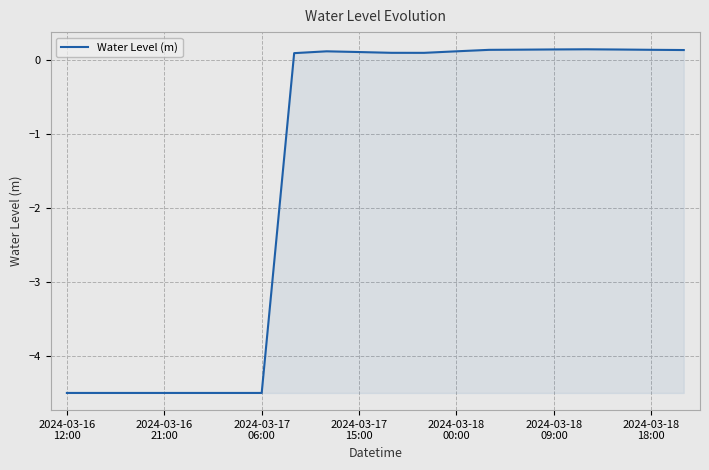

What is the smallest value displayed?

-4.5